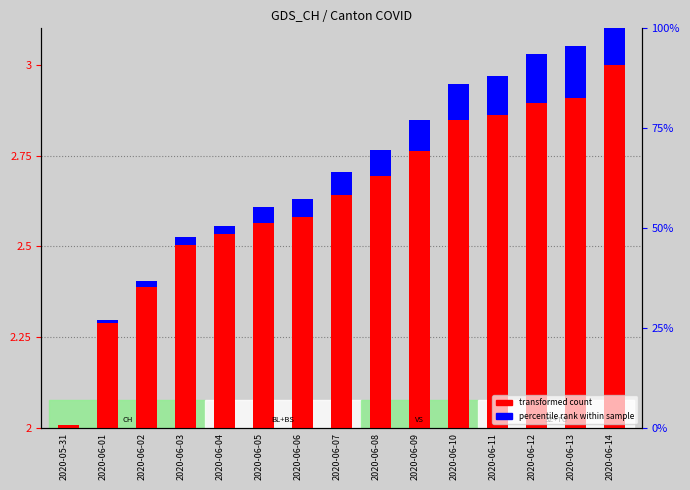

Is it true that other cantons (percentile rank) equals 0.0 at 2020-06-07?

False